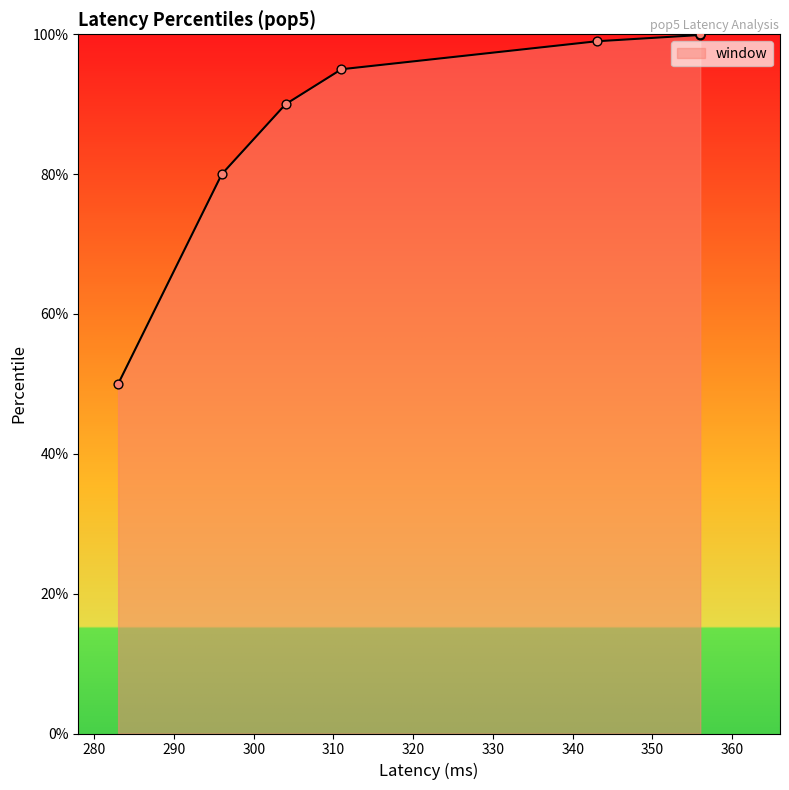

Approximately how many times larger is the value at 356 compared to 311?

1.1